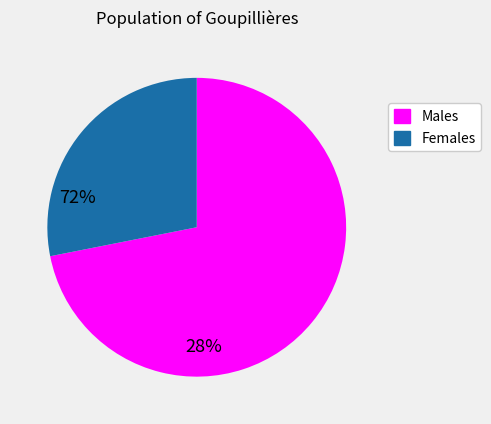

Is there a majority slice in this chart?

Yes